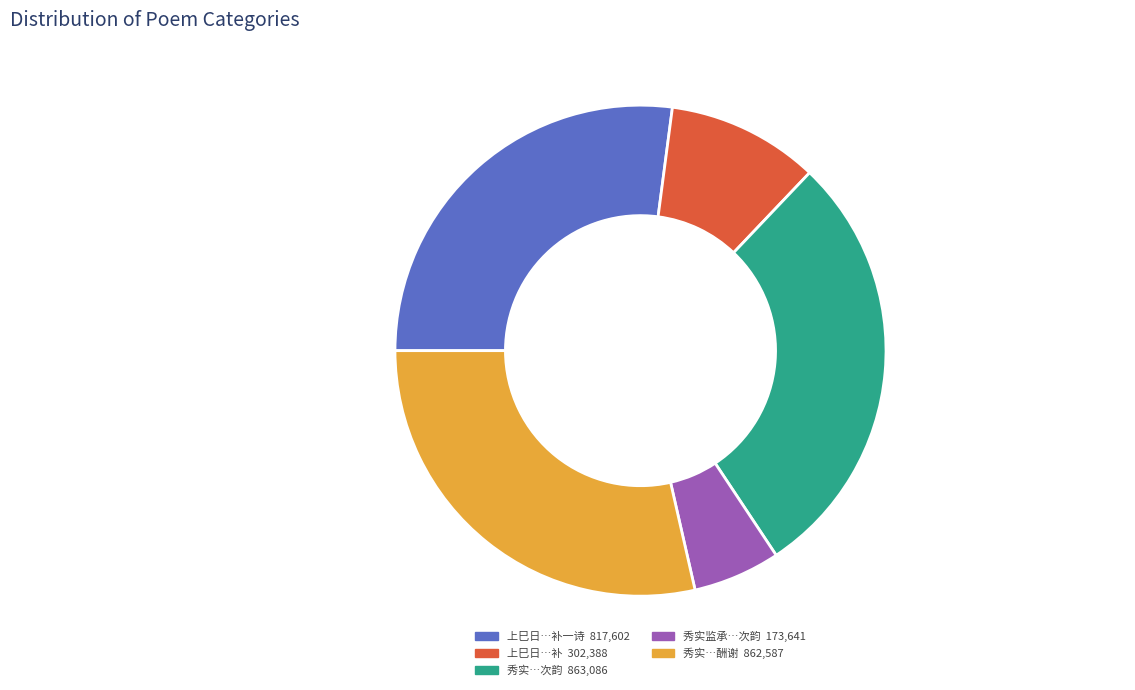

Is there a majority slice in this chart?

No